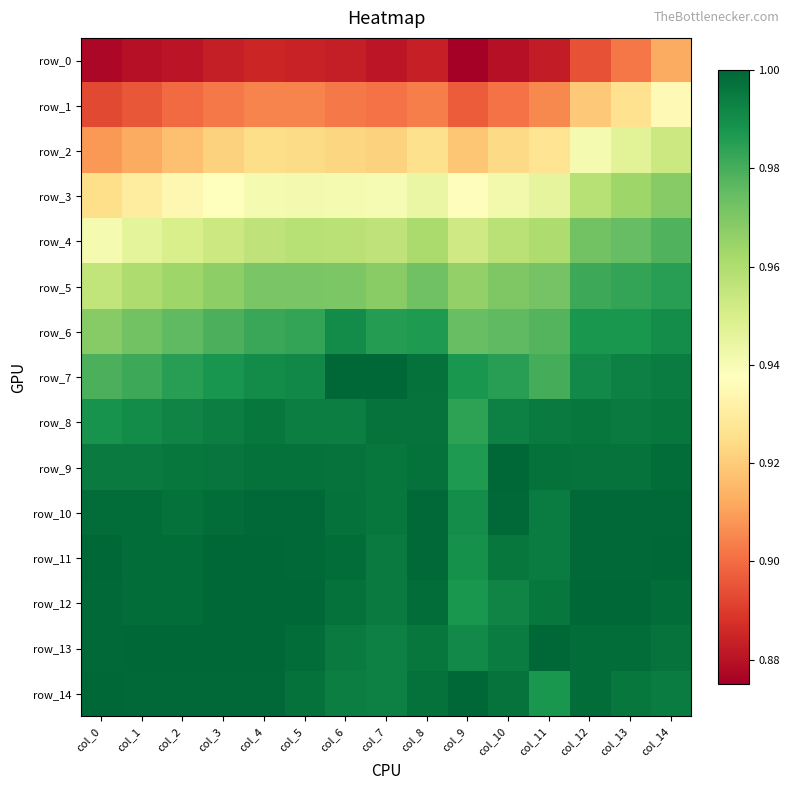

What is the maximum value shown in the chart?

1.0